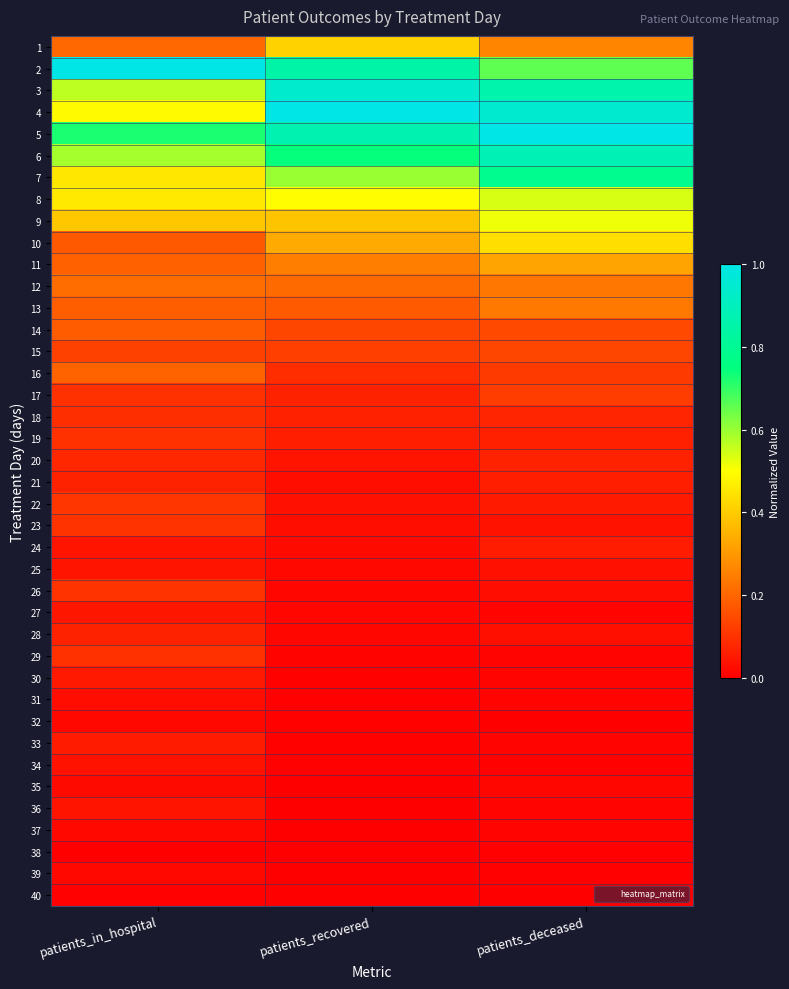

Reading right to left, what are all the values shown in this chart?

1: patients_deceased=0.3	patients_recovered=0.4	patients_in_hospital=0.2
2: patients_deceased=0.7	patients_recovered=0.8	patients_in_hospital=1.0
3: patients_deceased=0.9	patients_recovered=0.9	patients_in_hospital=0.6
4: patients_deceased=0.9	patients_recovered=1.0	patients_in_hospital=0.5
5: patients_deceased=1.0	patients_recovered=0.9	patients_in_hospital=0.7
6: patients_deceased=0.9	patients_recovered=0.7	patients_in_hospital=0.6
7: patients_deceased=0.8	patients_recovered=0.6	patients_in_hospital=0.5
8: patients_deceased=0.5	patients_recovered=0.5	patients_in_hospital=0.5
9: patients_deceased=0.5	patients_recovered=0.4	patients_in_hospital=0.4
10: patients_deceased=0.4	patients_recovered=0.3	patients_in_hospital=0.2
11: patients_deceased=0.3	patients_recovered=0.2	patients_in_hospital=0.2
12: patients_deceased=0.2	patients_recovered=0.2	patients_in_hospital=0.2
13: patients_deceased=0.2	patients_recovered=0.2	patients_in_hospital=0.2
14: patients_deceased=0.1	patients_recovered=0.1	patients_in_hospital=0.2
15: patients_deceased=0.1	patients_recovered=0.1	patients_in_hospital=0.1
16: patients_deceased=0.1	patients_recovered=0.1	patients_in_hospital=0.2
17: patients_deceased=0.1	patients_recovered=0.1	patients_in_hospital=0.1
18: patients_deceased=0.1	patients_recovered=0.1	patients_in_hospital=0.1
19: patients_deceased=0.1	patients_recovered=0.1	patients_in_hospital=0.1
20: patients_deceased=0.1	patients_recovered=0.0	patients_in_hospital=0.1
21: patients_deceased=0.1	patients_recovered=0.0	patients_in_hospital=0.1
22: patients_deceased=0.1	patients_recovered=0.0	patients_in_hospital=0.1
23: patients_deceased=0.0	patients_recovered=0.0	patients_in_hospital=0.1
24: patients_deceased=0.1	patients_recovered=0.0	patients_in_hospital=0.0
25: patients_deceased=0.0	patients_recovered=0.0	patients_in_hospital=0.0
26: patients_deceased=0.0	patients_recovered=0.0	patients_in_hospital=0.1
27: patients_deceased=0.0	patients_recovered=0.0	patients_in_hospital=0.0
28: patients_deceased=0.0	patients_recovered=0.0	patients_in_hospital=0.1
29: patients_deceased=0.0	patients_recovered=0.0	patients_in_hospital=0.1
30: patients_deceased=0.0	patients_recovered=0.0	patients_in_hospital=0.1
31: patients_deceased=0.0	patients_recovered=0.0	patients_in_hospital=0.0
32: patients_deceased=0.0	patients_recovered=0.0	patients_in_hospital=0.0
33: patients_deceased=0.0	patients_recovered=0.0	patients_in_hospital=0.1
34: patients_deceased=0.0	patients_recovered=0.0	patients_in_hospital=0.0
35: patients_deceased=0.0	patients_recovered=0.0	patients_in_hospital=0.0
36: patients_deceased=0.0	patients_recovered=0.0	patients_in_hospital=0.0
37: patients_deceased=0.0	patients_recovered=0.0	patients_in_hospital=0.0
38: patients_deceased=0.0	patients_recovered=0.0	patients_in_hospital=0.0
39: patients_deceased=0.0	patients_recovered=0.0	patients_in_hospital=0.0
40: patients_deceased=0.0	patients_recovered=0.0	patients_in_hospital=0.0